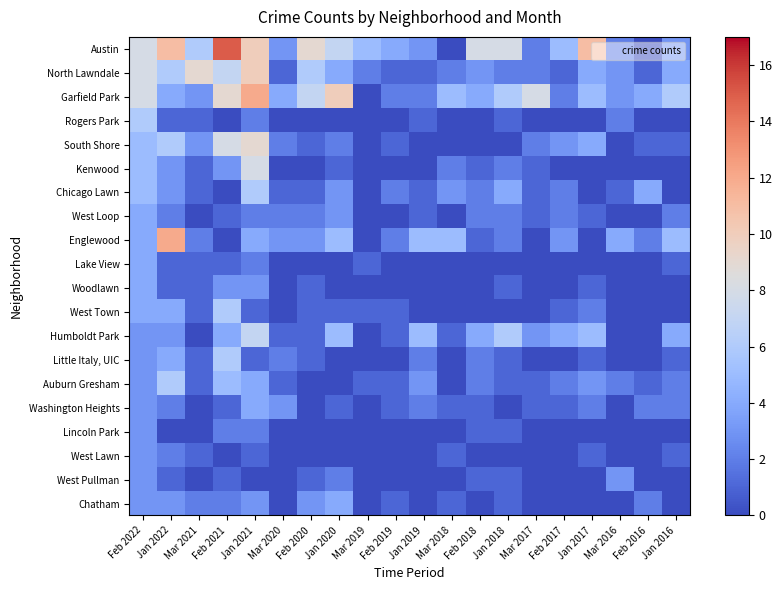

Reading left to right, what are all the values shown in this chart?

Austin: Feb 2022=8	Jan 2022=11	Mar 2021=6	Feb 2021=15	Jan 2021=10	Mar 2020=3	Feb 2020=9	Jan 2020=7	Mar 2019=5	Feb 2019=4	Jan 2019=3	Mar 2018=0	Feb 2018=8	Jan 2018=8	Mar 2017=2	Feb 2017=5	Jan 2017=11	Mar 2016=2	Feb 2016=0	Jan 2016=3
North Lawndale: Feb 2022=8	Jan 2022=6	Mar 2021=9	Feb 2021=7	Jan 2021=10	Mar 2020=1	Feb 2020=6	Jan 2020=4	Mar 2019=2	Feb 2019=1	Jan 2019=1	Mar 2018=2	Feb 2018=3	Jan 2018=2	Mar 2017=2	Feb 2017=1	Jan 2017=4	Mar 2016=3	Feb 2016=1	Jan 2016=4
Garfield Park: Feb 2022=8	Jan 2022=4	Mar 2021=3	Feb 2021=9	Jan 2021=12	Mar 2020=4	Feb 2020=7	Jan 2020=10	Mar 2019=0	Feb 2019=2	Jan 2019=2	Mar 2018=5	Feb 2018=4	Jan 2018=6	Mar 2017=8	Feb 2017=2	Jan 2017=5	Mar 2016=3	Feb 2016=4	Jan 2016=6
Rogers Park: Feb 2022=6	Jan 2022=1	Mar 2021=1	Feb 2021=0	Jan 2021=2	Mar 2020=0	Feb 2020=0	Jan 2020=0	Mar 2019=0	Feb 2019=0	Jan 2019=1	Mar 2018=0	Feb 2018=0	Jan 2018=1	Mar 2017=0	Feb 2017=0	Jan 2017=0	Mar 2016=2	Feb 2016=0	Jan 2016=0
South Shore: Feb 2022=5	Jan 2022=6	Mar 2021=3	Feb 2021=8	Jan 2021=9	Mar 2020=2	Feb 2020=1	Jan 2020=2	Mar 2019=0	Feb 2019=1	Jan 2019=0	Mar 2018=0	Feb 2018=0	Jan 2018=0	Mar 2017=2	Feb 2017=3	Jan 2017=4	Mar 2016=0	Feb 2016=1	Jan 2016=1
Kenwood: Feb 2022=5	Jan 2022=3	Mar 2021=1	Feb 2021=3	Jan 2021=8	Mar 2020=0	Feb 2020=0	Jan 2020=1	Mar 2019=0	Feb 2019=0	Jan 2019=0	Mar 2018=2	Feb 2018=1	Jan 2018=2	Mar 2017=1	Feb 2017=0	Jan 2017=0	Mar 2016=0	Feb 2016=0	Jan 2016=0
Chicago Lawn: Feb 2022=5	Jan 2022=3	Mar 2021=1	Feb 2021=0	Jan 2021=6	Mar 2020=1	Feb 2020=1	Jan 2020=3	Mar 2019=0	Feb 2019=2	Jan 2019=1	Mar 2018=3	Feb 2018=2	Jan 2018=4	Mar 2017=1	Feb 2017=2	Jan 2017=0	Mar 2016=1	Feb 2016=4	Jan 2016=0
West Loop: Feb 2022=4	Jan 2022=2	Mar 2021=0	Feb 2021=1	Jan 2021=2	Mar 2020=2	Feb 2020=2	Jan 2020=3	Mar 2019=0	Feb 2019=0	Jan 2019=1	Mar 2018=0	Feb 2018=2	Jan 2018=2	Mar 2017=1	Feb 2017=2	Jan 2017=1	Mar 2016=0	Feb 2016=0	Jan 2016=2
Englewood: Feb 2022=4	Jan 2022=12	Mar 2021=2	Feb 2021=0	Jan 2021=4	Mar 2020=3	Feb 2020=3	Jan 2020=5	Mar 2019=0	Feb 2019=2	Jan 2019=5	Mar 2018=5	Feb 2018=1	Jan 2018=2	Mar 2017=0	Feb 2017=3	Jan 2017=0	Mar 2016=4	Feb 2016=2	Jan 2016=5
Lake View: Feb 2022=4	Jan 2022=1	Mar 2021=1	Feb 2021=1	Jan 2021=2	Mar 2020=0	Feb 2020=0	Jan 2020=0	Mar 2019=1	Feb 2019=0	Jan 2019=0	Mar 2018=0	Feb 2018=0	Jan 2018=0	Mar 2017=0	Feb 2017=0	Jan 2017=0	Mar 2016=0	Feb 2016=0	Jan 2016=1
Woodlawn: Feb 2022=4	Jan 2022=1	Mar 2021=1	Feb 2021=3	Jan 2021=3	Mar 2020=0	Feb 2020=1	Jan 2020=0	Mar 2019=0	Feb 2019=0	Jan 2019=0	Mar 2018=0	Feb 2018=0	Jan 2018=1	Mar 2017=0	Feb 2017=0	Jan 2017=1	Mar 2016=0	Feb 2016=0	Jan 2016=0
West Town: Feb 2022=4	Jan 2022=4	Mar 2021=1	Feb 2021=6	Jan 2021=1	Mar 2020=0	Feb 2020=1	Jan 2020=1	Mar 2019=1	Feb 2019=1	Jan 2019=0	Mar 2018=0	Feb 2018=0	Jan 2018=0	Mar 2017=0	Feb 2017=1	Jan 2017=2	Mar 2016=0	Feb 2016=0	Jan 2016=0
Humboldt Park: Feb 2022=3	Jan 2022=3	Mar 2021=0	Feb 2021=4	Jan 2021=7	Mar 2020=1	Feb 2020=1	Jan 2020=5	Mar 2019=0	Feb 2019=1	Jan 2019=5	Mar 2018=1	Feb 2018=4	Jan 2018=6	Mar 2017=3	Feb 2017=4	Jan 2017=5	Mar 2016=0	Feb 2016=0	Jan 2016=4
Little Italy, UIC: Feb 2022=3	Jan 2022=4	Mar 2021=1	Feb 2021=6	Jan 2021=1	Mar 2020=2	Feb 2020=1	Jan 2020=0	Mar 2019=0	Feb 2019=0	Jan 2019=2	Mar 2018=0	Feb 2018=2	Jan 2018=1	Mar 2017=0	Feb 2017=0	Jan 2017=1	Mar 2016=0	Feb 2016=0	Jan 2016=1
Auburn Gresham: Feb 2022=3	Jan 2022=6	Mar 2021=1	Feb 2021=5	Jan 2021=4	Mar 2020=1	Feb 2020=0	Jan 2020=0	Mar 2019=1	Feb 2019=1	Jan 2019=3	Mar 2018=0	Feb 2018=2	Jan 2018=1	Mar 2017=1	Feb 2017=2	Jan 2017=3	Mar 2016=2	Feb 2016=1	Jan 2016=2
Washington Heights: Feb 2022=3	Jan 2022=2	Mar 2021=0	Feb 2021=1	Jan 2021=4	Mar 2020=3	Feb 2020=0	Jan 2020=1	Mar 2019=0	Feb 2019=1	Jan 2019=2	Mar 2018=1	Feb 2018=1	Jan 2018=0	Mar 2017=1	Feb 2017=1	Jan 2017=2	Mar 2016=0	Feb 2016=2	Jan 2016=2
Lincoln Park: Feb 2022=3	Jan 2022=0	Mar 2021=0	Feb 2021=2	Jan 2021=2	Mar 2020=0	Feb 2020=0	Jan 2020=0	Mar 2019=0	Feb 2019=0	Jan 2019=0	Mar 2018=0	Feb 2018=1	Jan 2018=1	Mar 2017=0	Feb 2017=0	Jan 2017=0	Mar 2016=0	Feb 2016=0	Jan 2016=0
West Lawn: Feb 2022=3	Jan 2022=2	Mar 2021=1	Feb 2021=0	Jan 2021=1	Mar 2020=0	Feb 2020=0	Jan 2020=0	Mar 2019=0	Feb 2019=0	Jan 2019=0	Mar 2018=1	Feb 2018=0	Jan 2018=0	Mar 2017=0	Feb 2017=0	Jan 2017=1	Mar 2016=0	Feb 2016=0	Jan 2016=1
West Pullman: Feb 2022=3	Jan 2022=1	Mar 2021=0	Feb 2021=1	Jan 2021=0	Mar 2020=0	Feb 2020=1	Jan 2020=2	Mar 2019=0	Feb 2019=0	Jan 2019=0	Mar 2018=0	Feb 2018=1	Jan 2018=1	Mar 2017=0	Feb 2017=0	Jan 2017=0	Mar 2016=3	Feb 2016=0	Jan 2016=0
Chatham: Feb 2022=3	Jan 2022=3	Mar 2021=2	Feb 2021=2	Jan 2021=3	Mar 2020=0	Feb 2020=3	Jan 2020=4	Mar 2019=0	Feb 2019=1	Jan 2019=0	Mar 2018=1	Feb 2018=0	Jan 2018=1	Mar 2017=0	Feb 2017=0	Jan 2017=0	Mar 2016=0	Feb 2016=2	Jan 2016=0